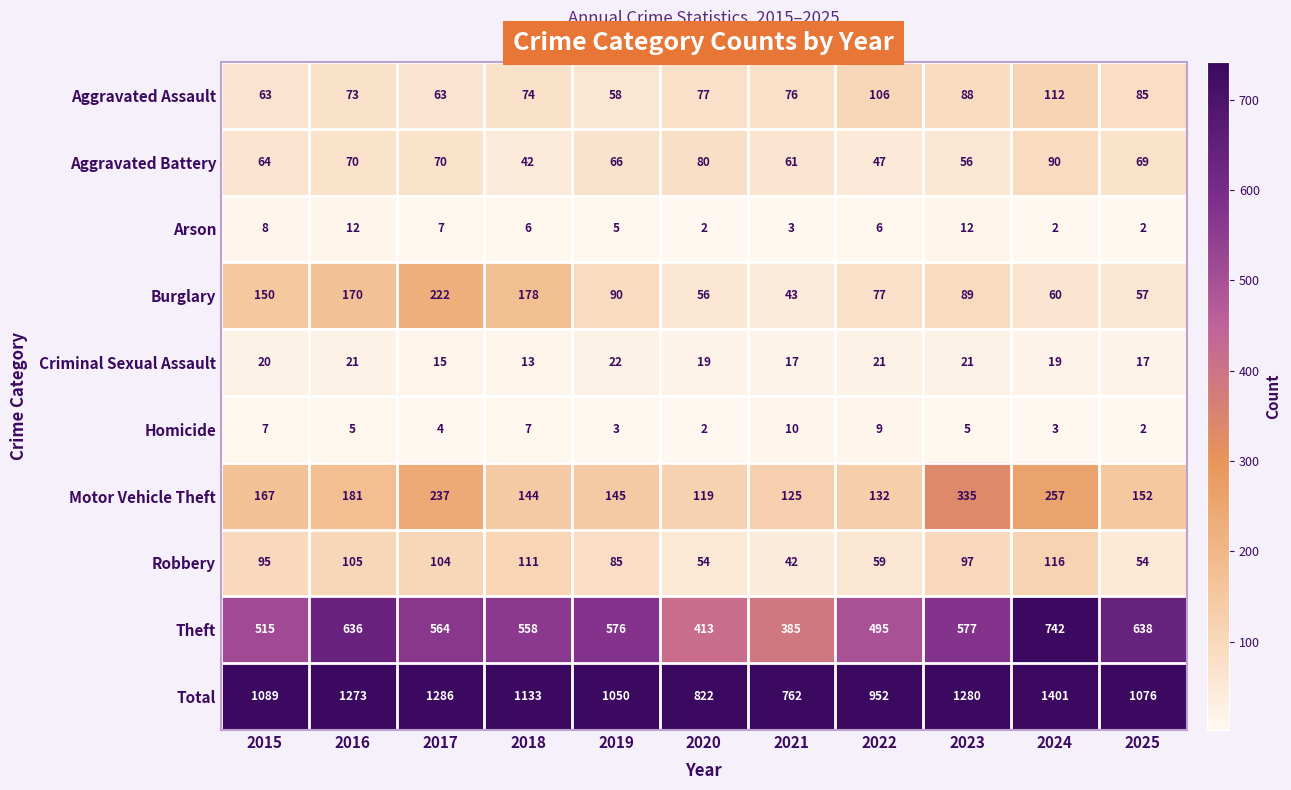

Is the value of Motor Vehicle Theft at 2025 greater than the value of Aggravated Battery at 2016?

Yes